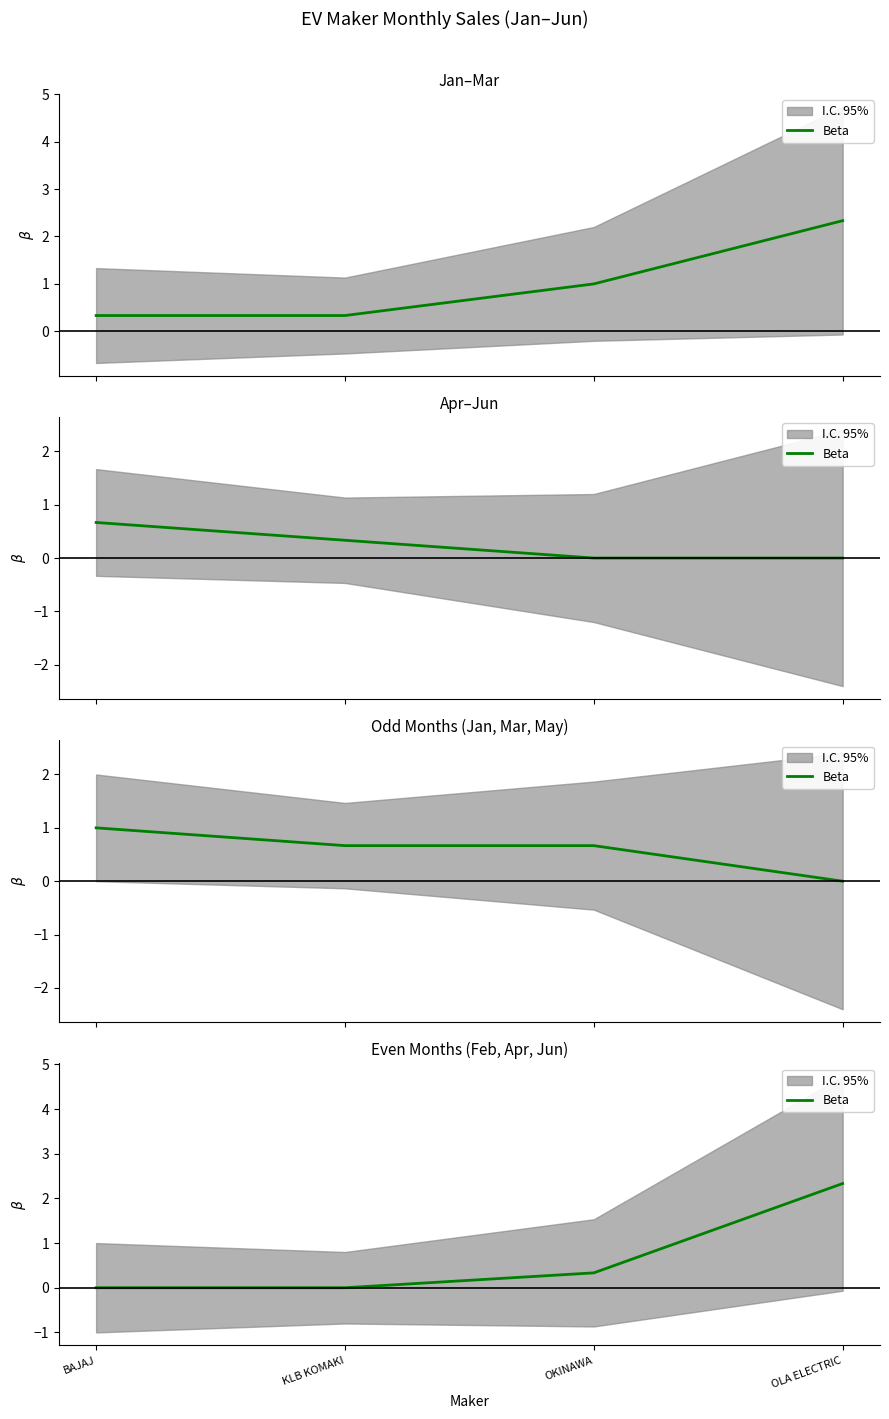

Reading right to left, what are all the values shown in this chart?

2.3	0.3	0.0	0.0